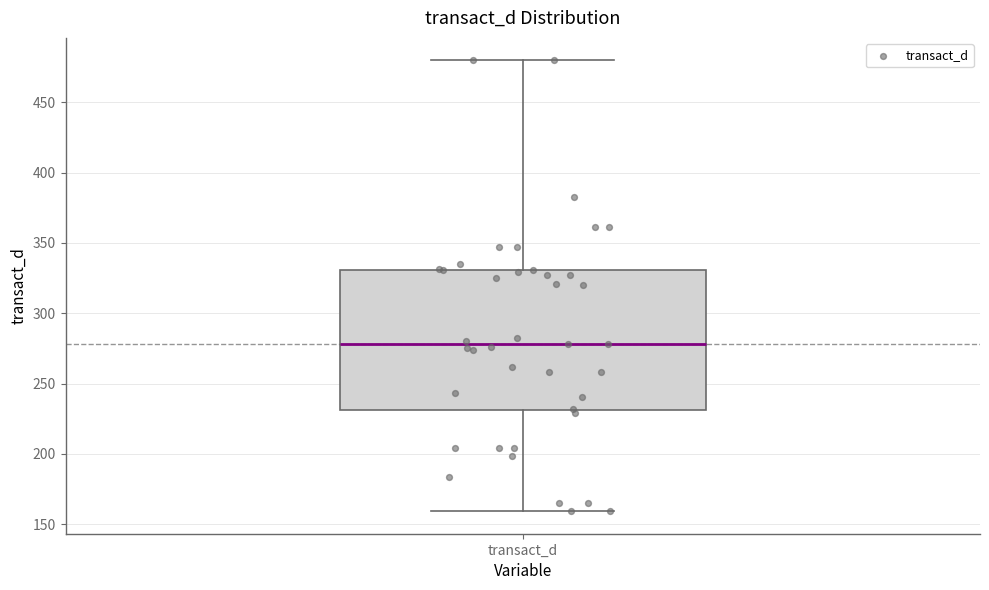

Transcribe this box plot: give where the median line is, the range the box spans, and where the two whiskers end, as read against the y-axis. The values are not printed on the chart, so give them approximately, as read against the axis.

median 280, box 230 to 330, whiskers 160 to 480